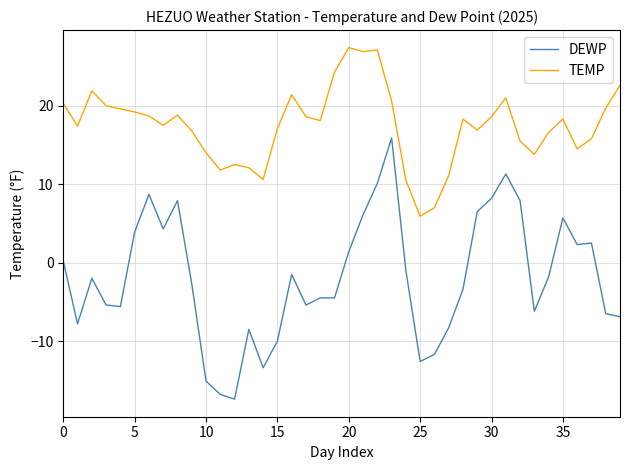

What is the lowest value of the DEWP series?

-17.4